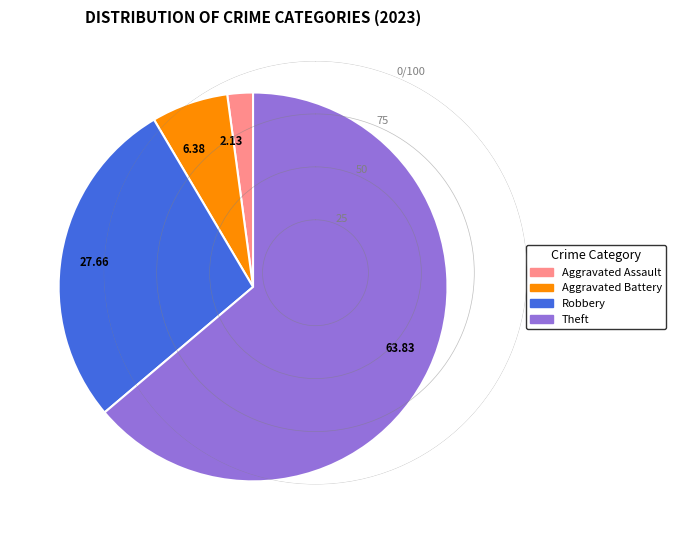

Between 6.38 and 63.83, which is larger?

63.83